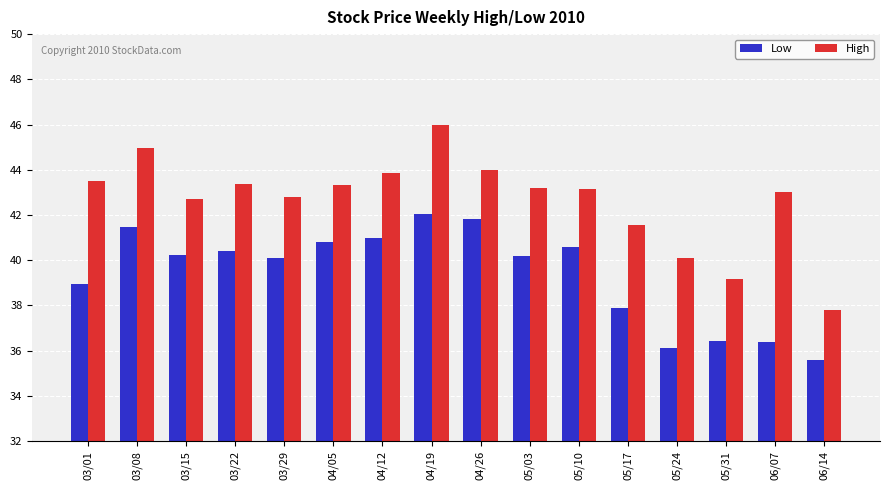

Where does the Low series first go above 40?

03/08